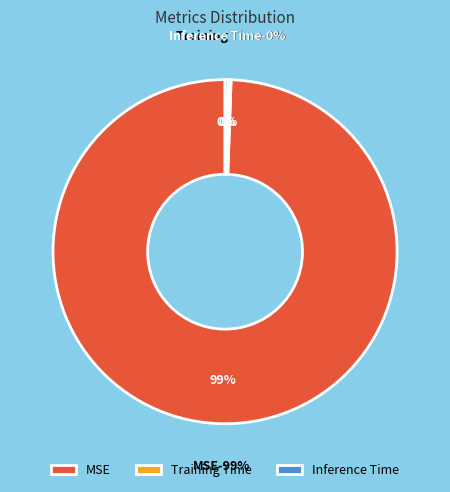

Between MSE and Inference Time, which is larger?

MSE